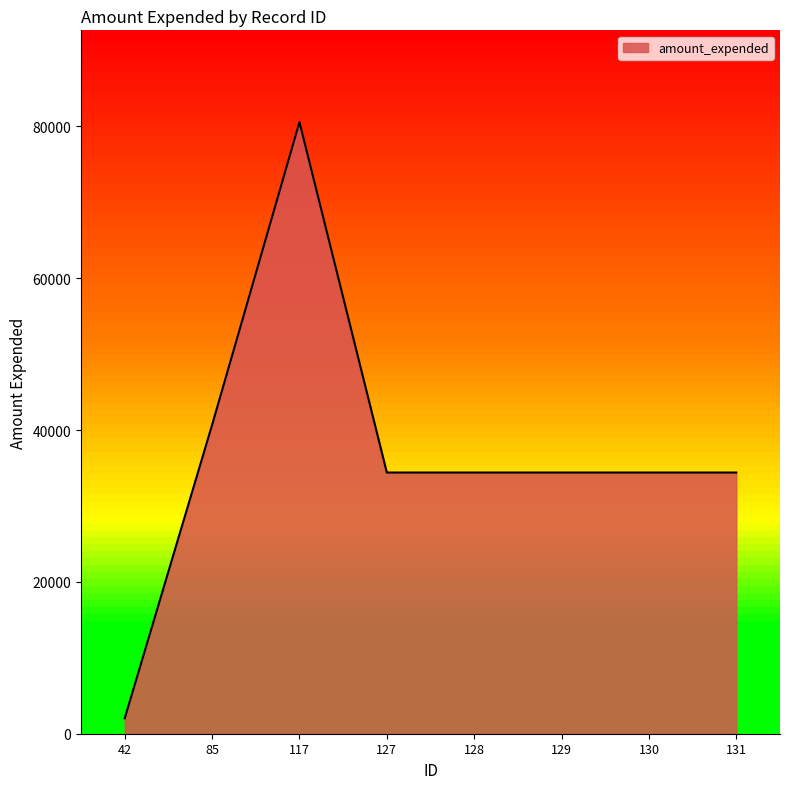

Which category has the lowest value across all series?

42